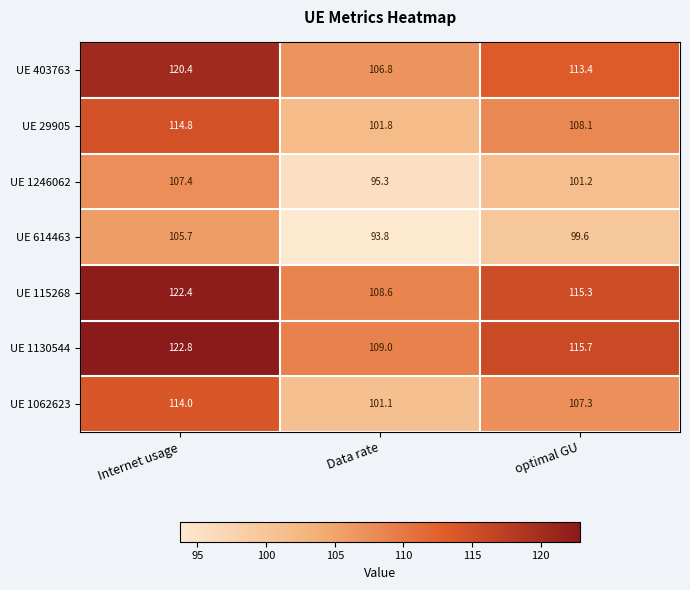

How many values in the UE 29905 series exceed 108?

2